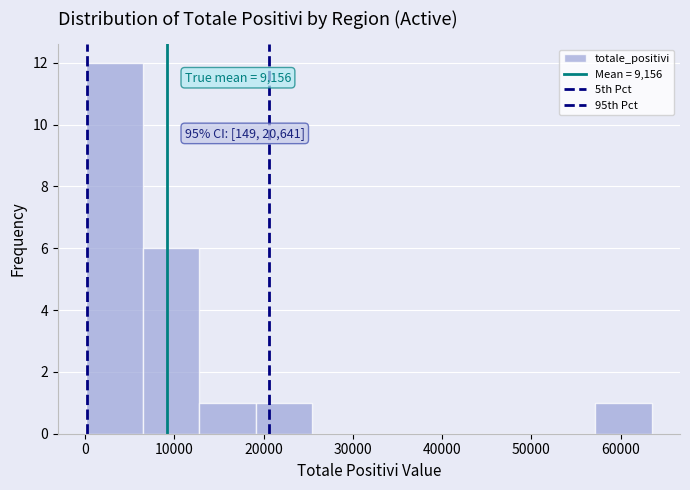

Which range on the x-axis has the tallest bar?

0 to 6000